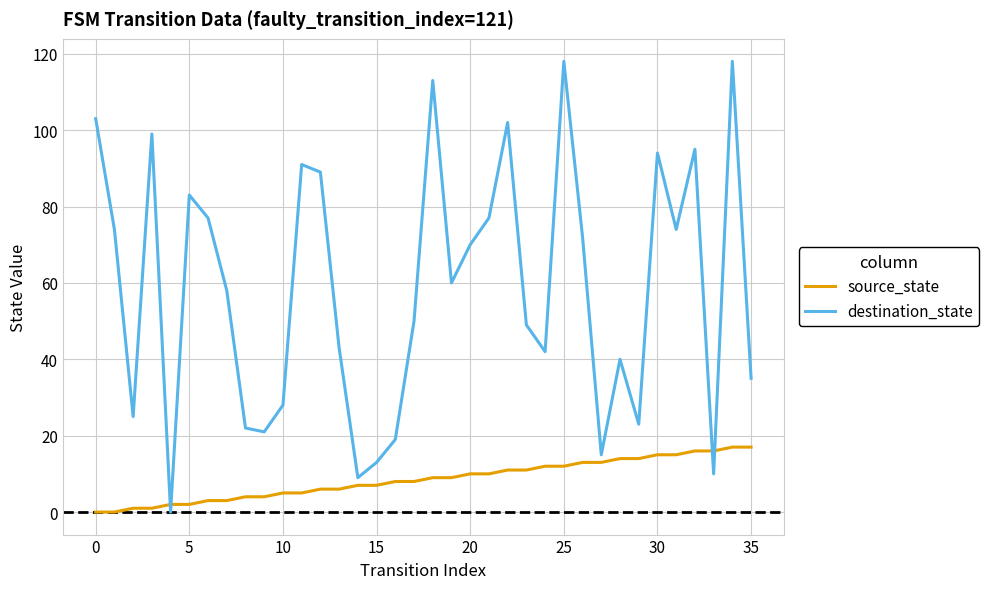

What are all the series names shown in the legend?

source_state, destination_state